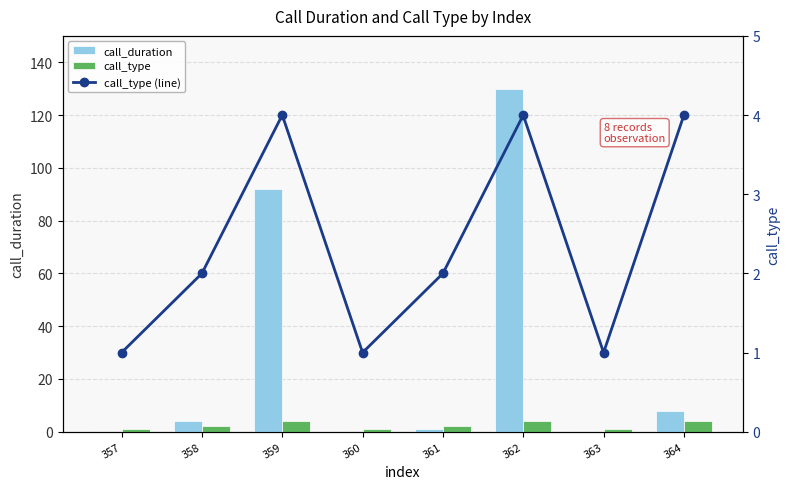

The value of call_duration at 363 is -84. True or false?

False